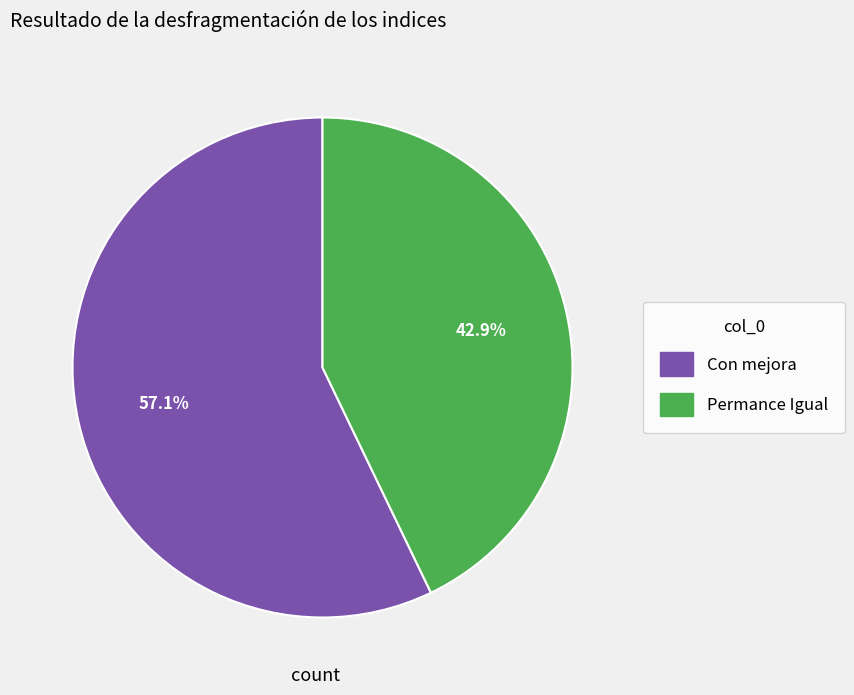

Between Con mejora and Permance Igual, which is larger?

Con mejora